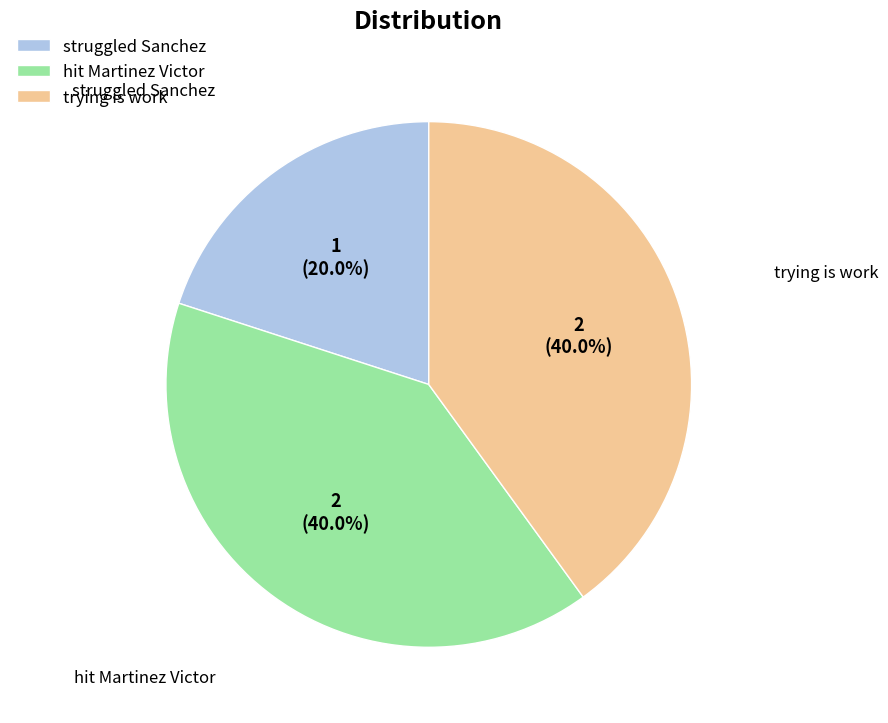

Is it true that struggled Sanchez is 11% of the pie?

False